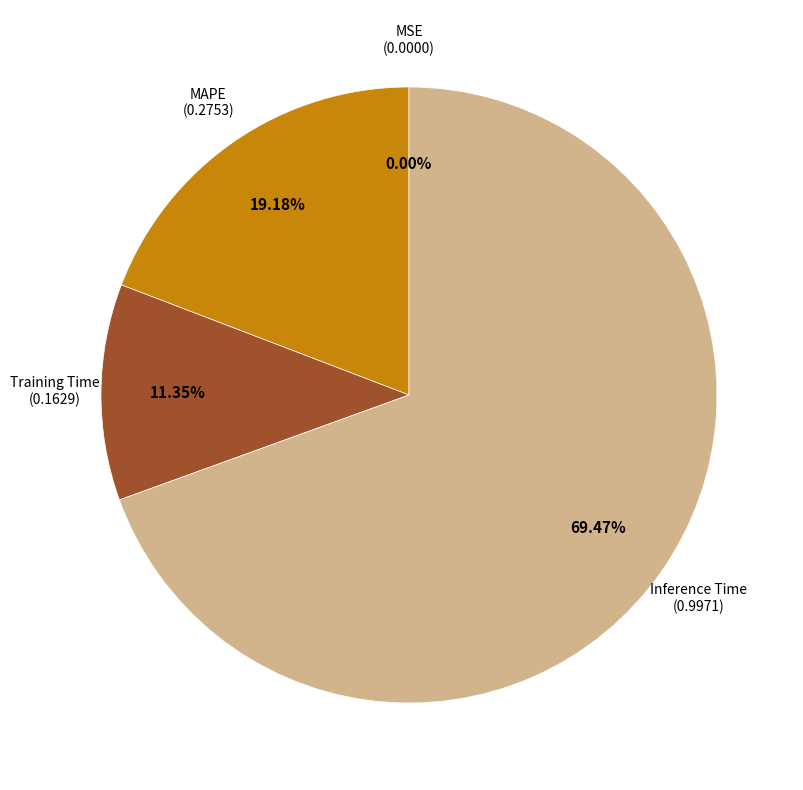

Which slice is the largest?

Inference Time